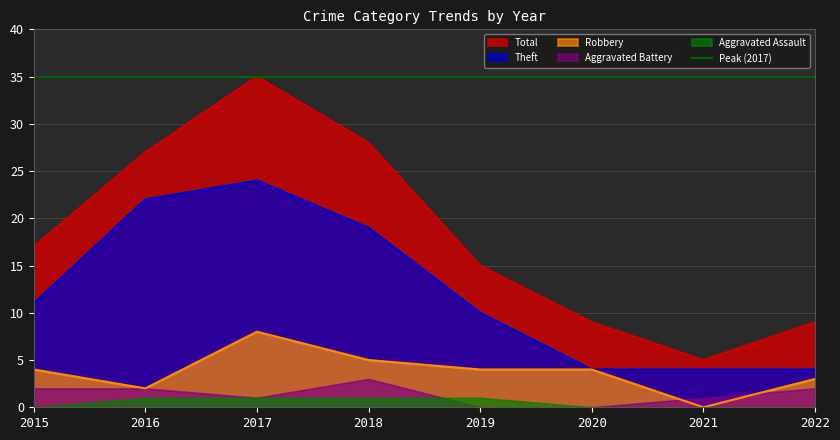

What is the approximate value of Theft at 2020, to the nearest 5?

5